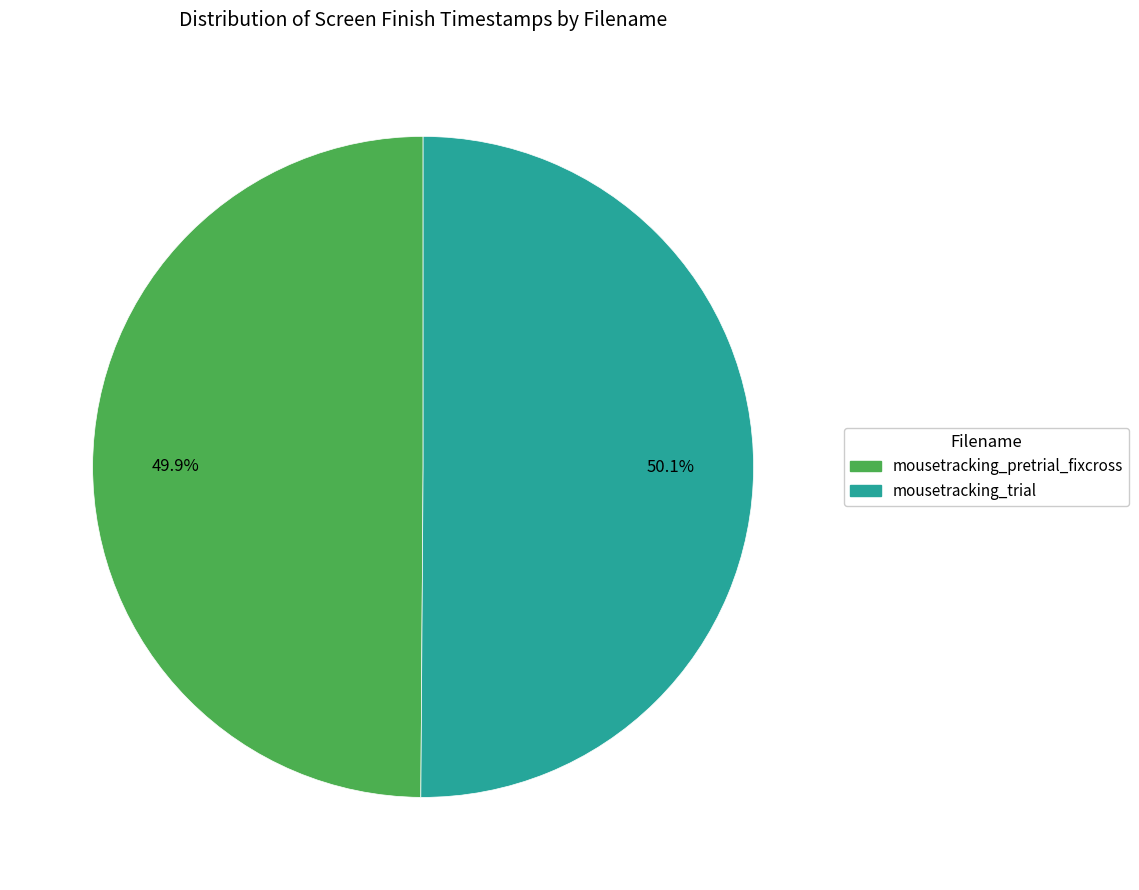

Approximately how many times larger is the value at mousetracking_trial compared to mousetracking_pretrial_fixcross?

1.0